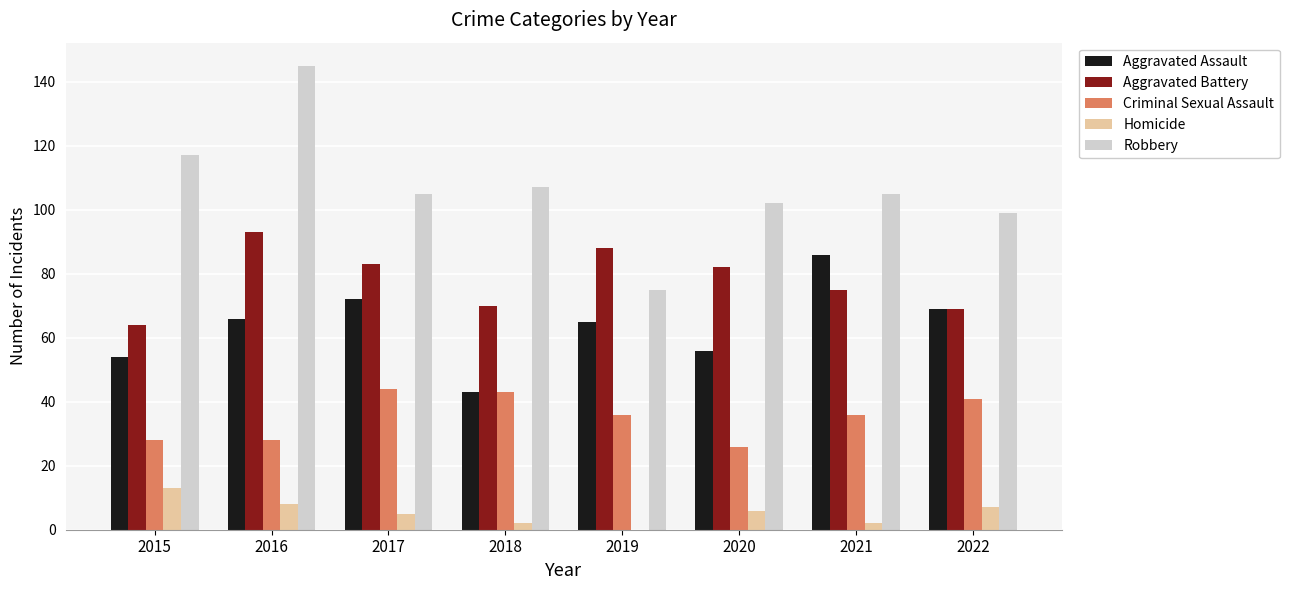

Which series changed the most between 2016 and 2020?

Robbery